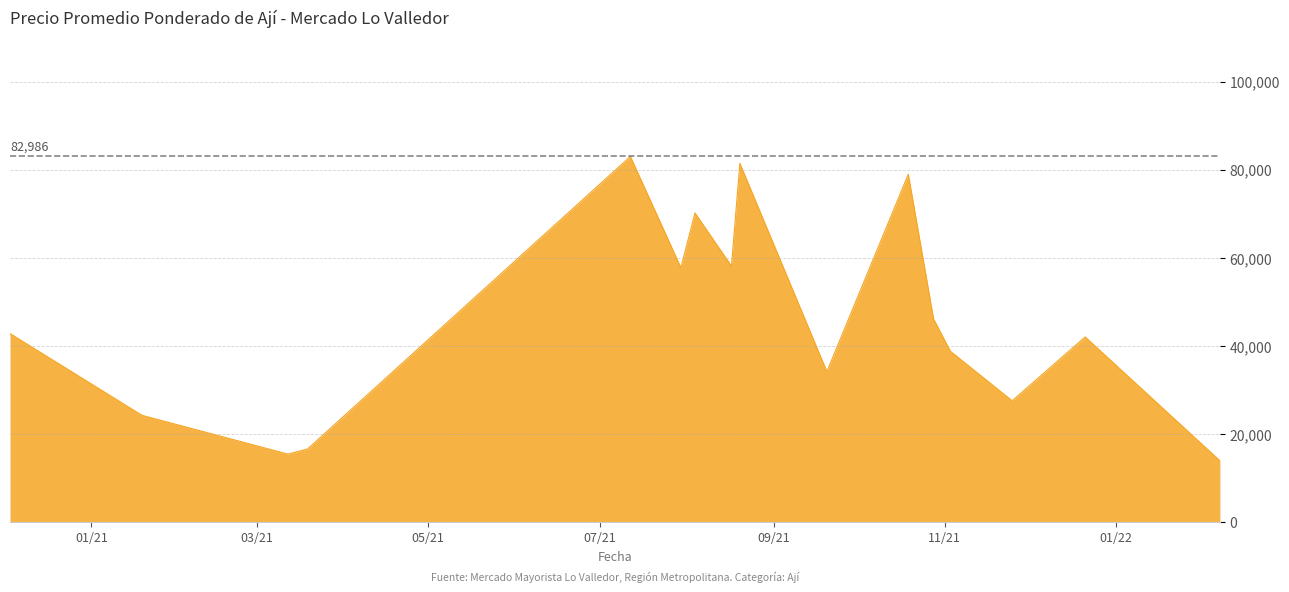

What is the greatest value displayed?

82986.0